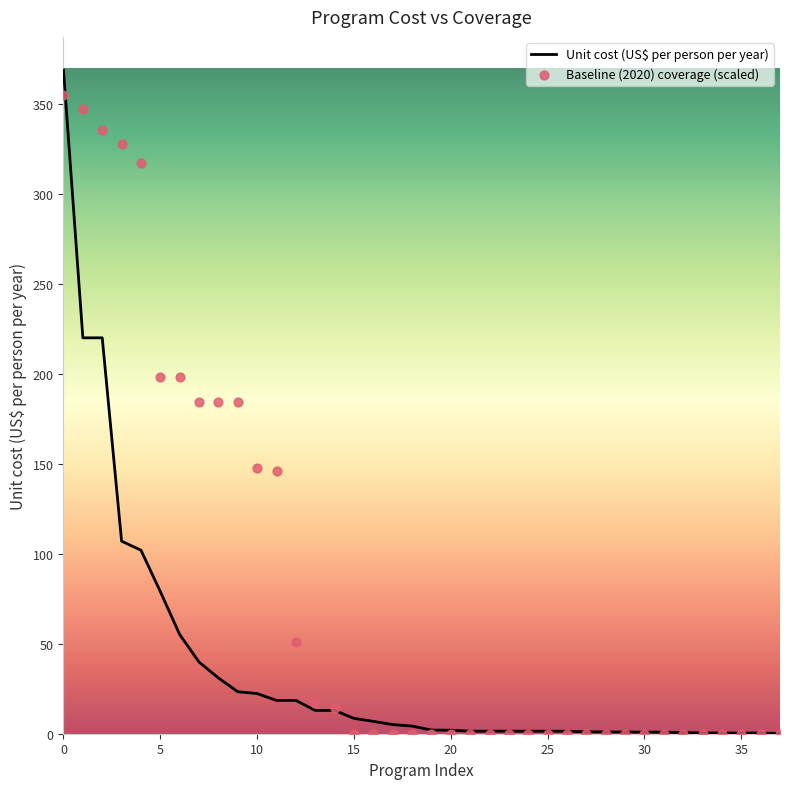

What is the maximum value for Unit cost (US$ per person per year)?

368.9